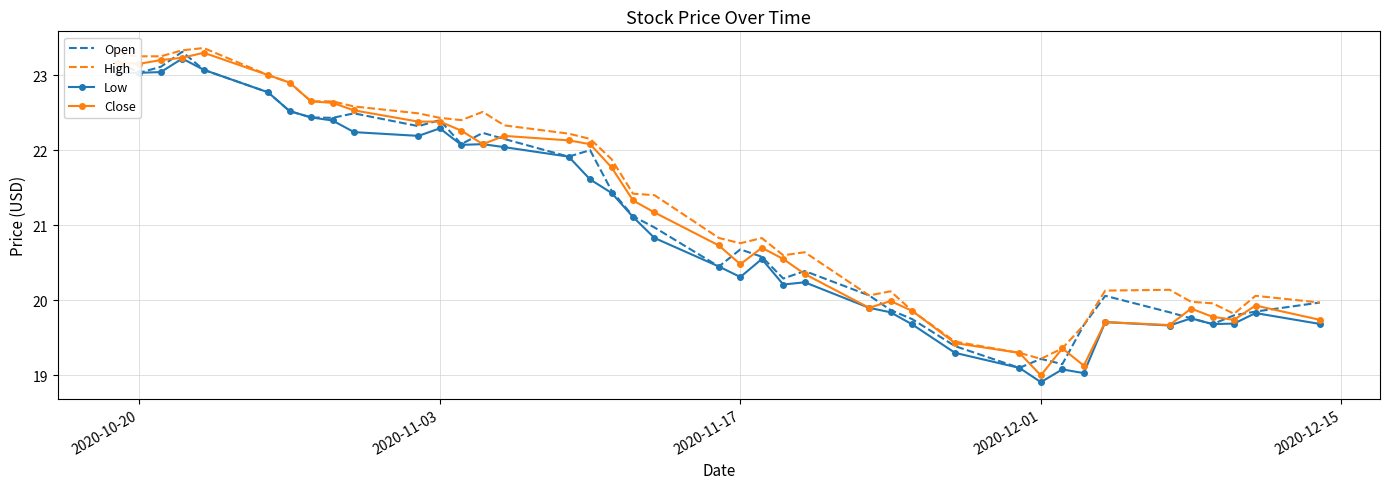

True or false: Close and Open cross at least once.

True